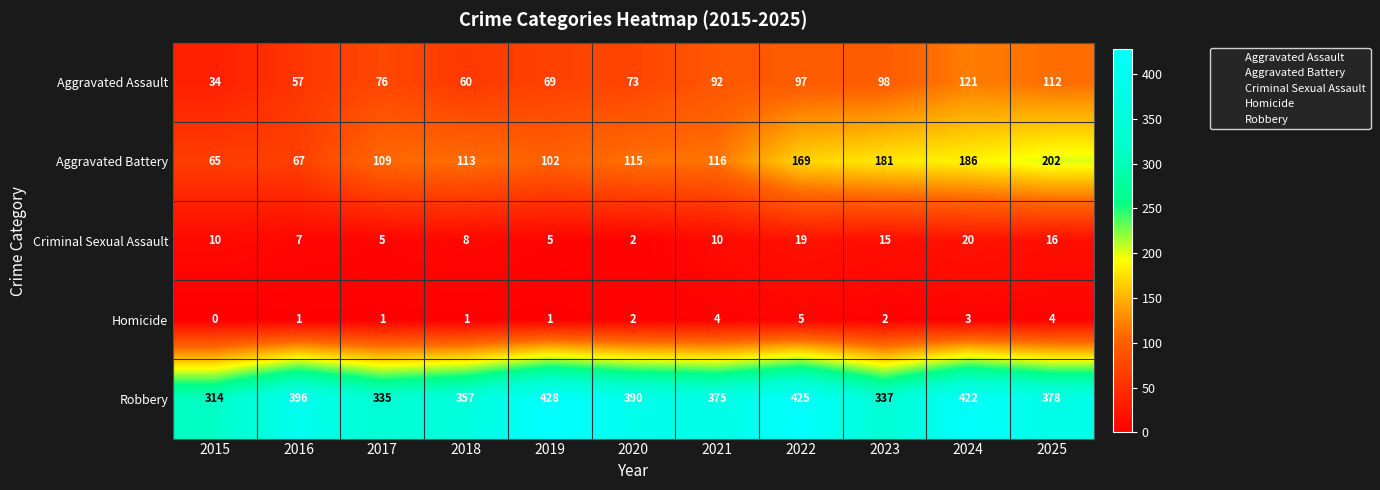

The Homicide series shows 3 at 2024. True or false?

True